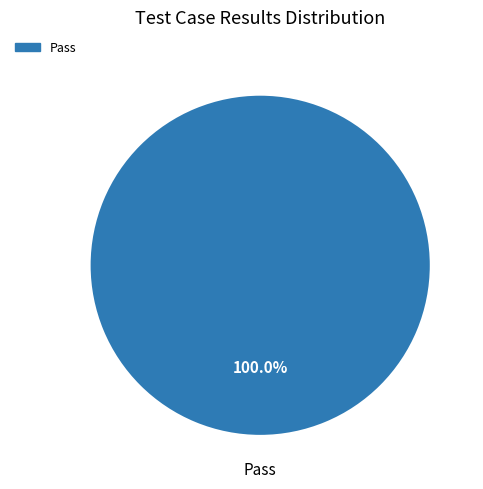

How many slices are in this pie chart?

1